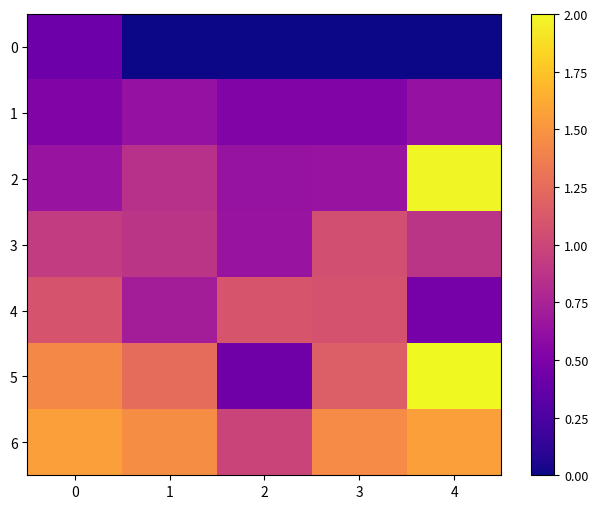

Rank the series by their maximum value, from lowest to highest.

0, 1, 3, 4, 6, 2, 5